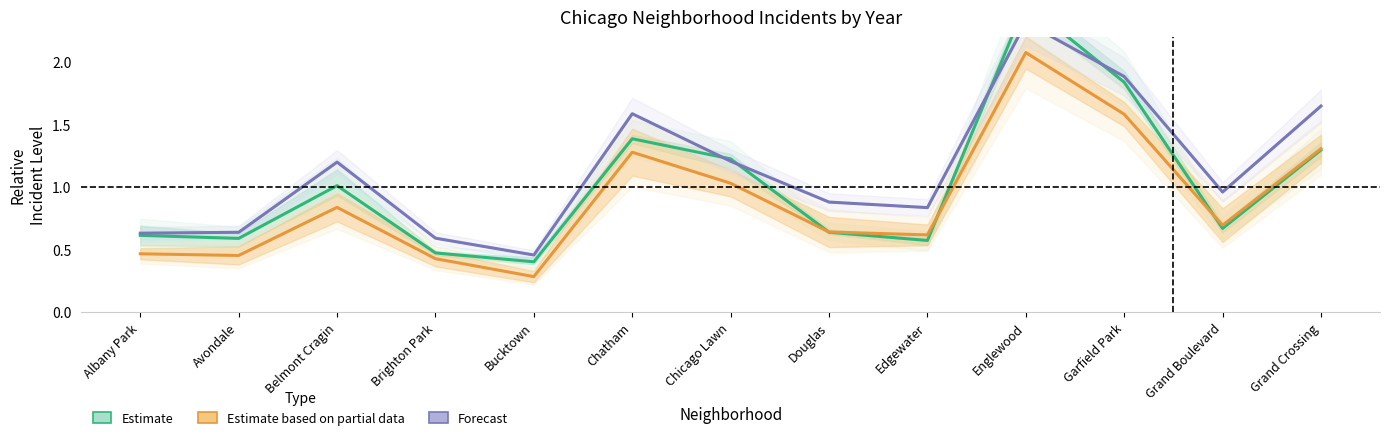

Rank the categories by Estimate value from lowest to highest.

Bucktown, Brighton Park, Edgewater, Avondale, Albany Park, Douglas, Grand Boulevard, Belmont Cragin, Chicago Lawn, Grand Crossing, Chatham, Garfield Park, Englewood